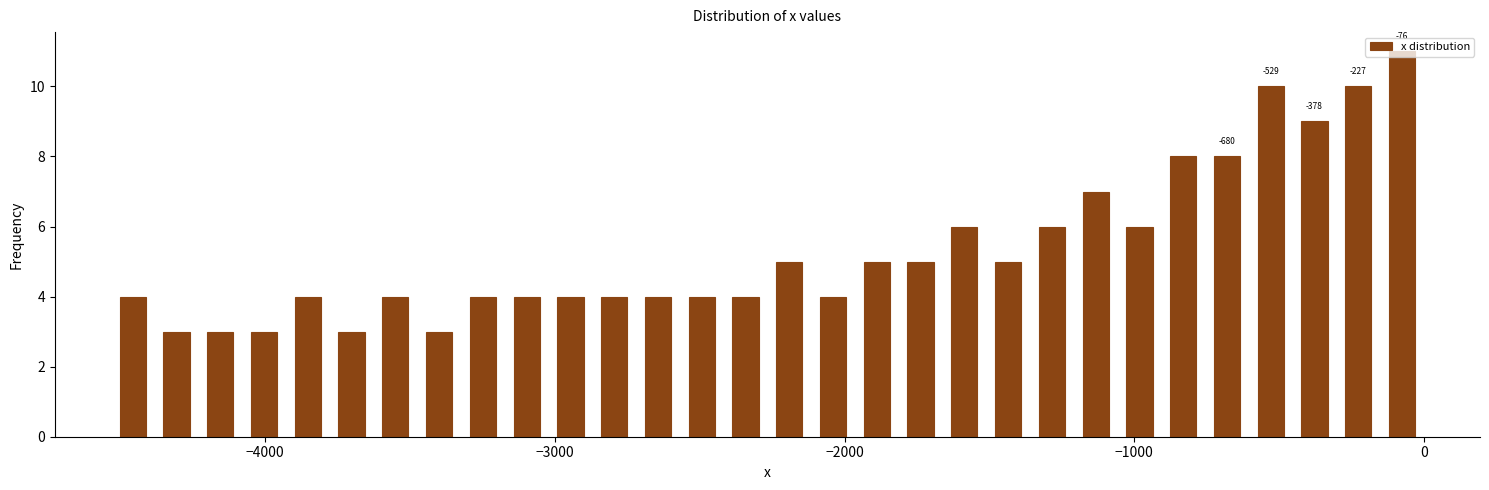

Around what value on the x-axis is the tallest bar? Give the approximate position of its centre, as read against the axis.

-100